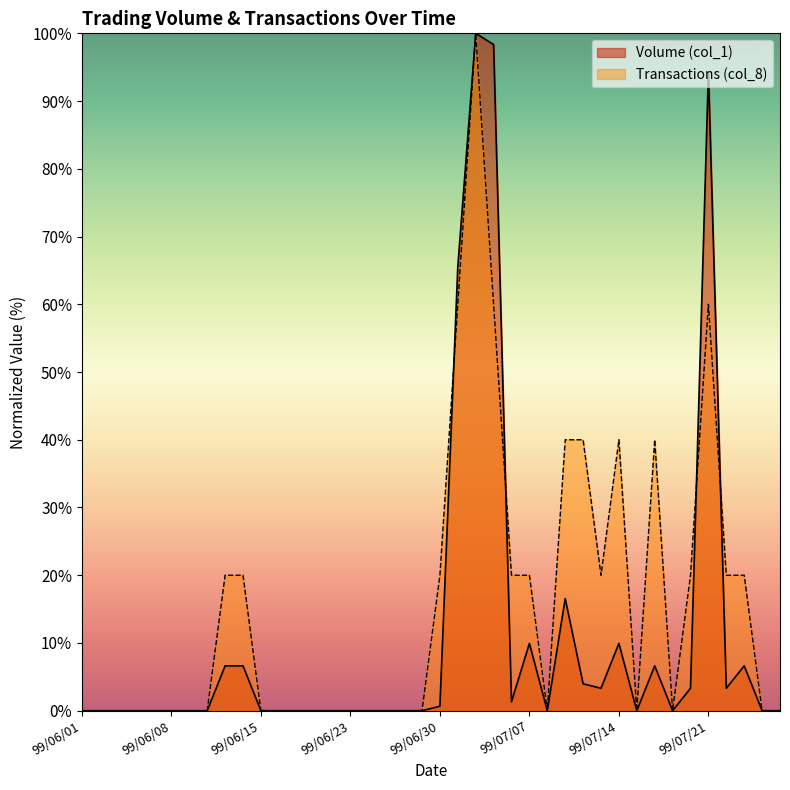

How many intersections are there between Volume (col_1) and Transactions (col_8)?

4